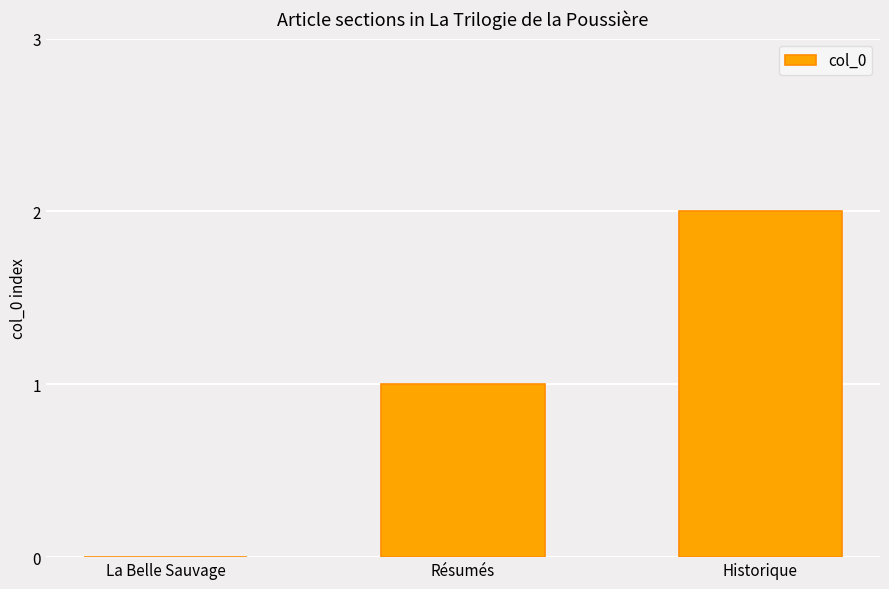

How many data points does each series have?

3